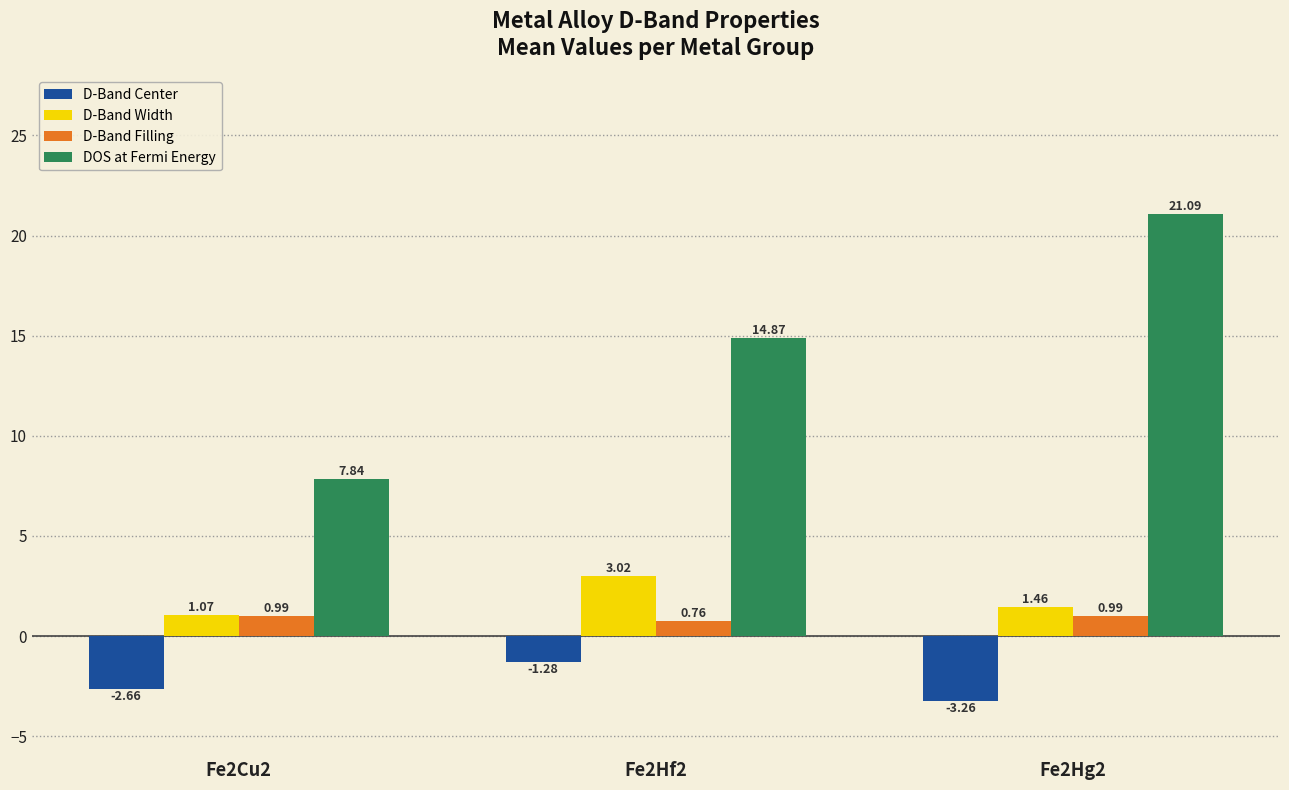

What is the difference between the highest and lowest values at Fe2Hg2?

24.4